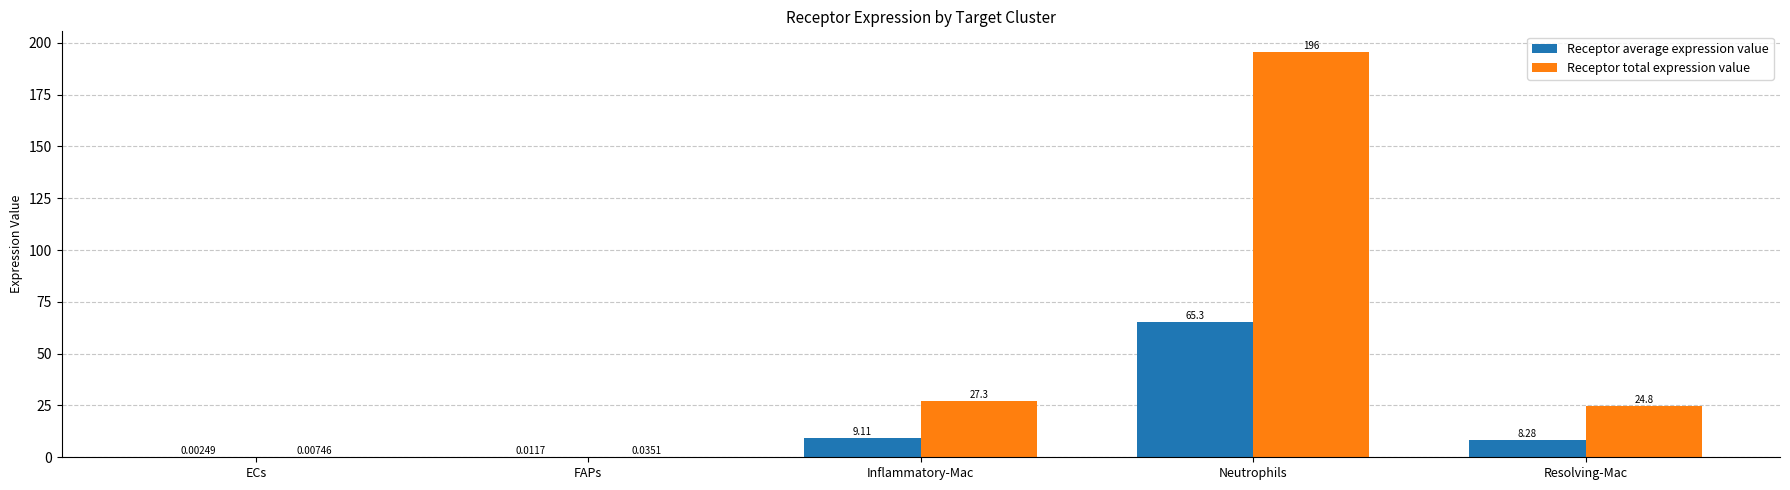

True or false: Receptor average expression value has a value of 8.3 at Resolving-Mac.

True